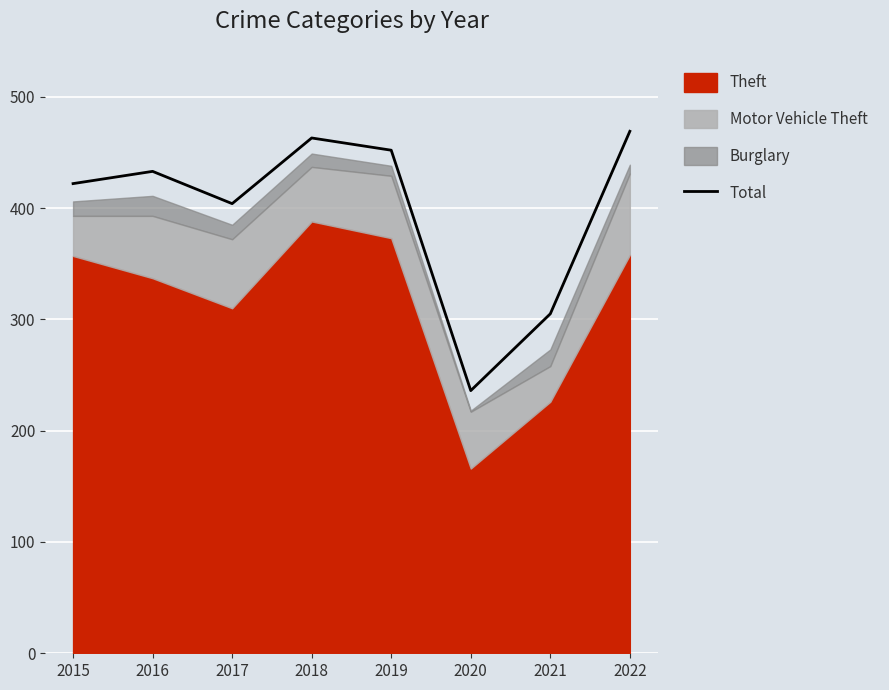

What is the maximum value shown in the chart?

469